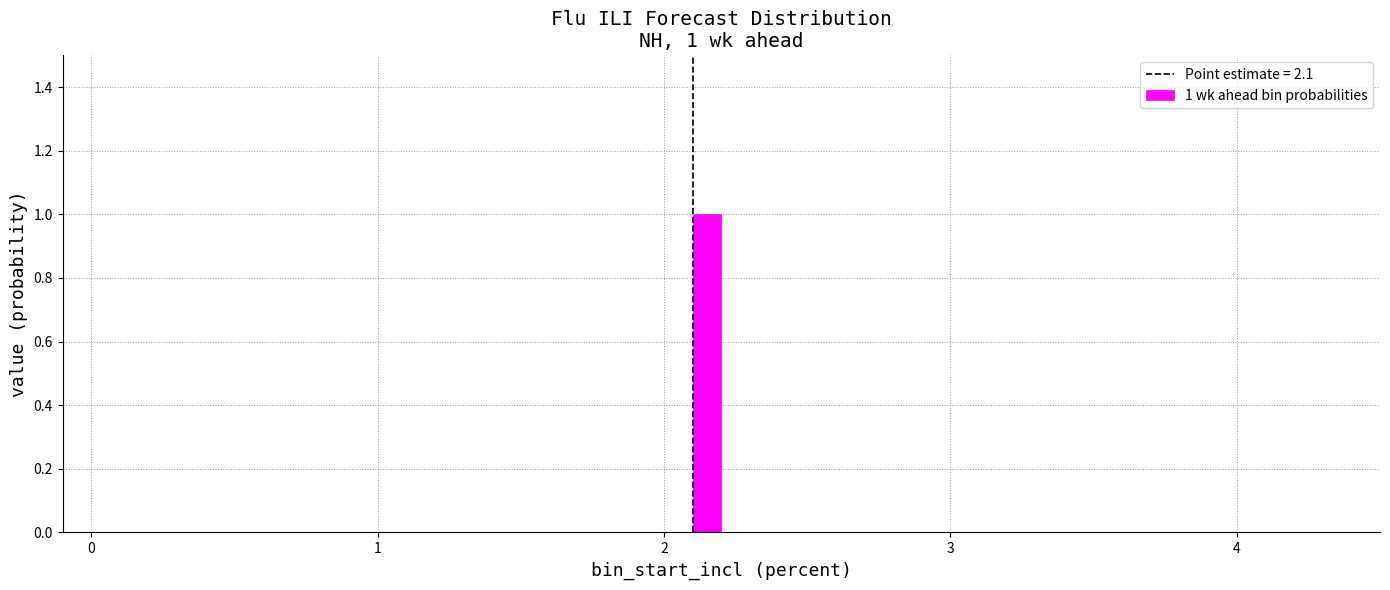

Around what value on the x-axis is the tallest bar? Give the approximate position of its centre, as read against the axis.

2.2